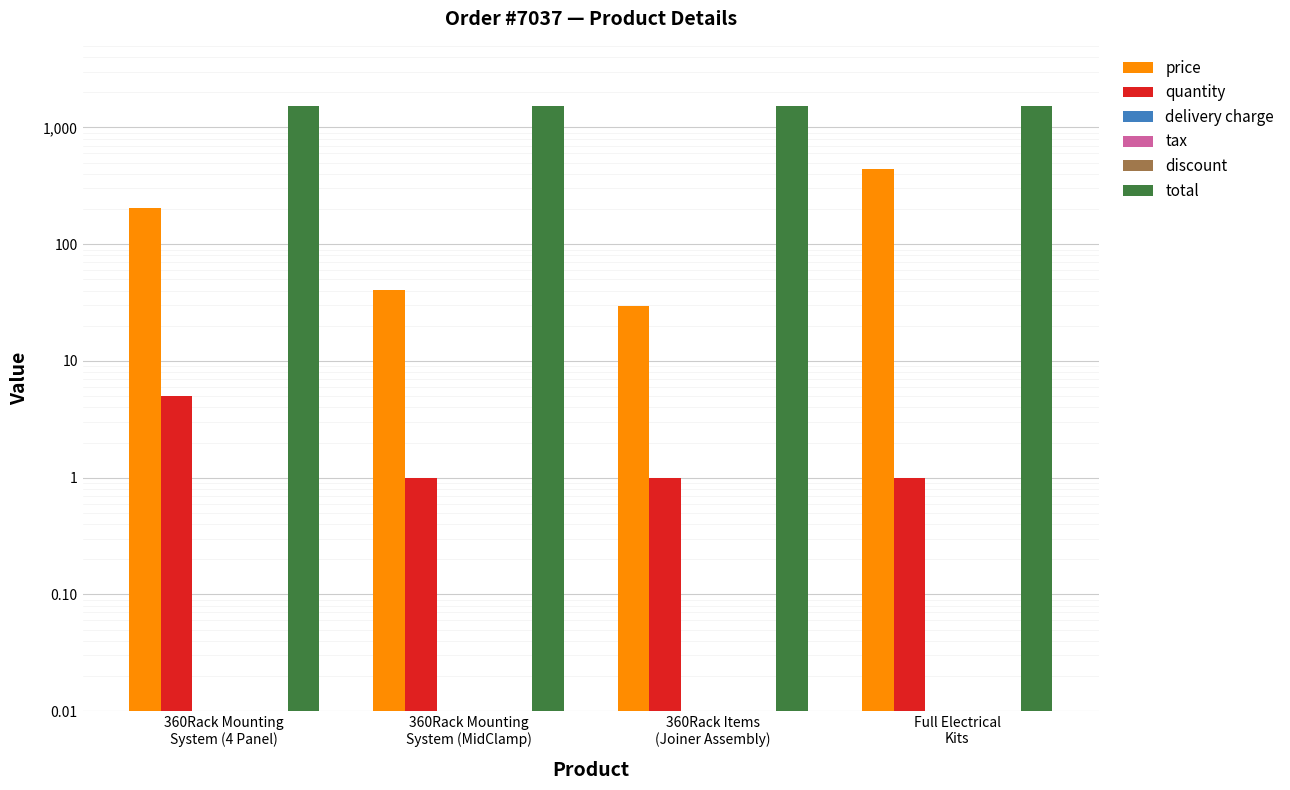

The value of quantity at 360Rack Items
(Joiner Assembly) is 0.7. True or false?

False